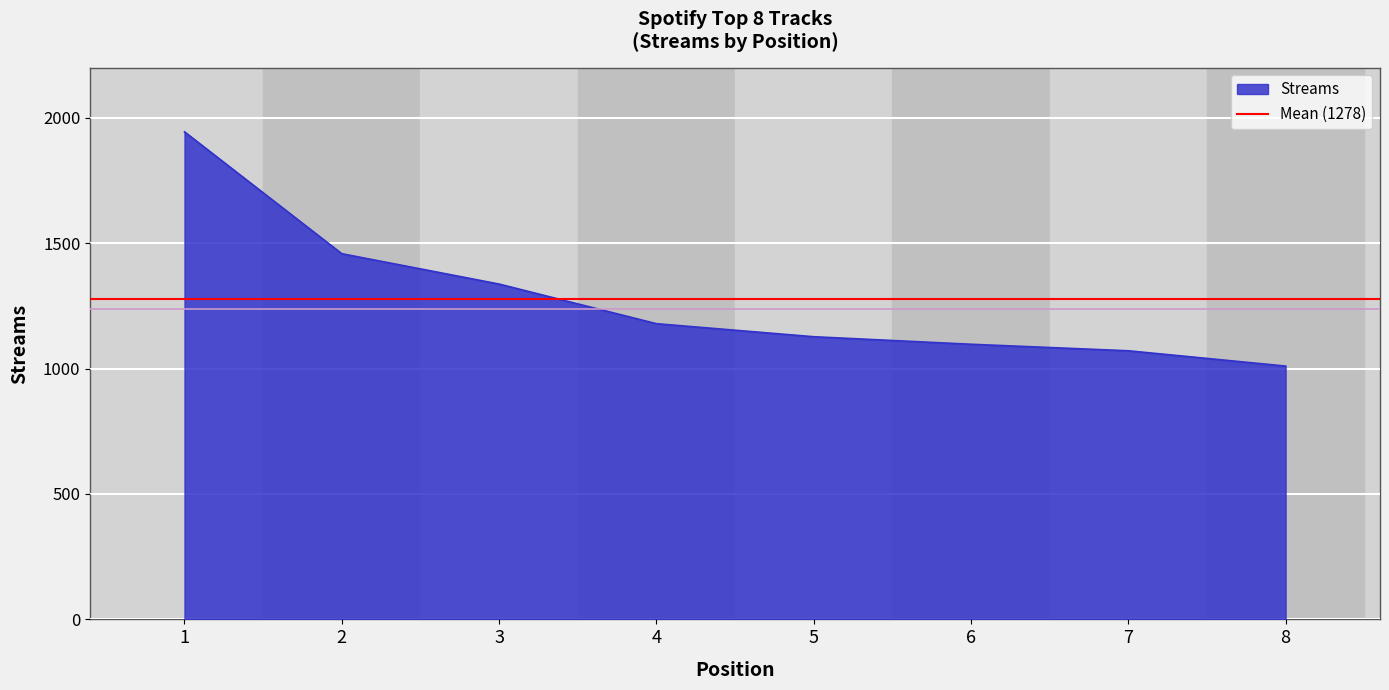

What is the average value?

1278